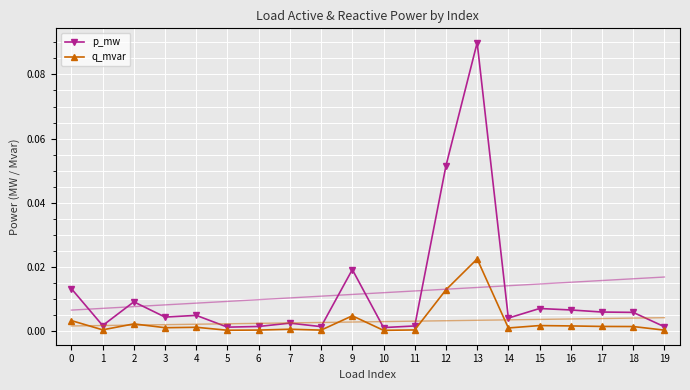

Rank the series by their maximum value, from lowest to highest.

q_mvar, p_mw